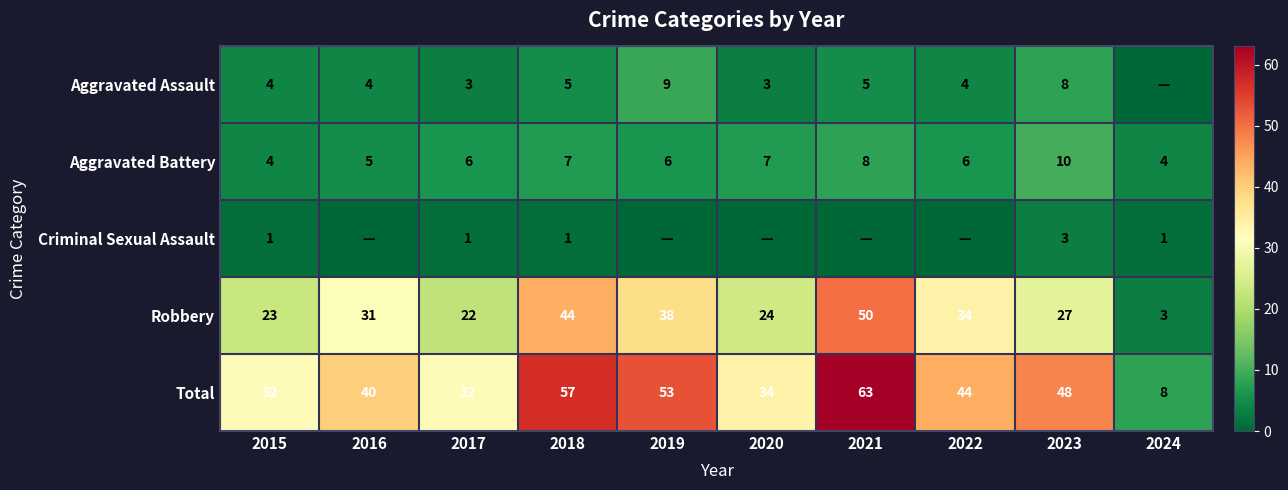

Read the Robbery value at 2019, to the nearest 5.

40